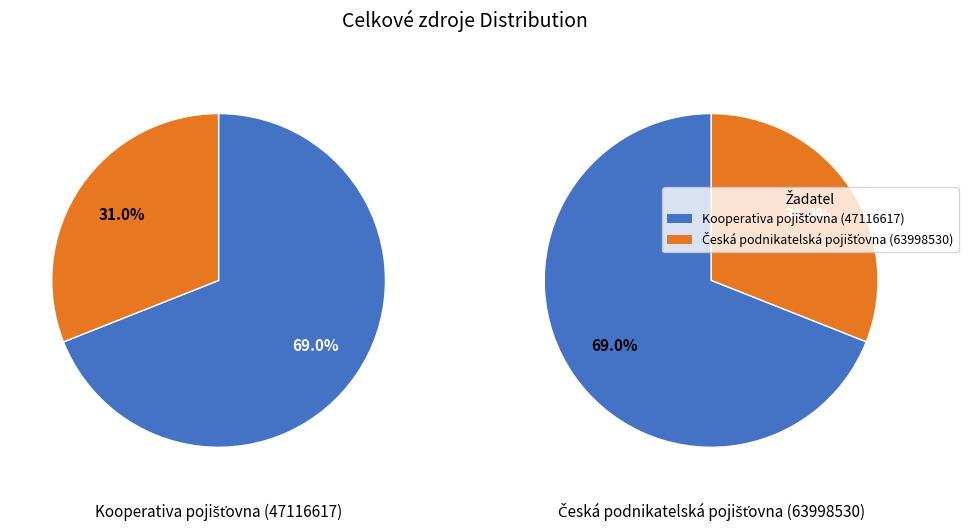

The Kooperativa pojišťovna (47116617) slice represents 80% of the pie. True or false?

False